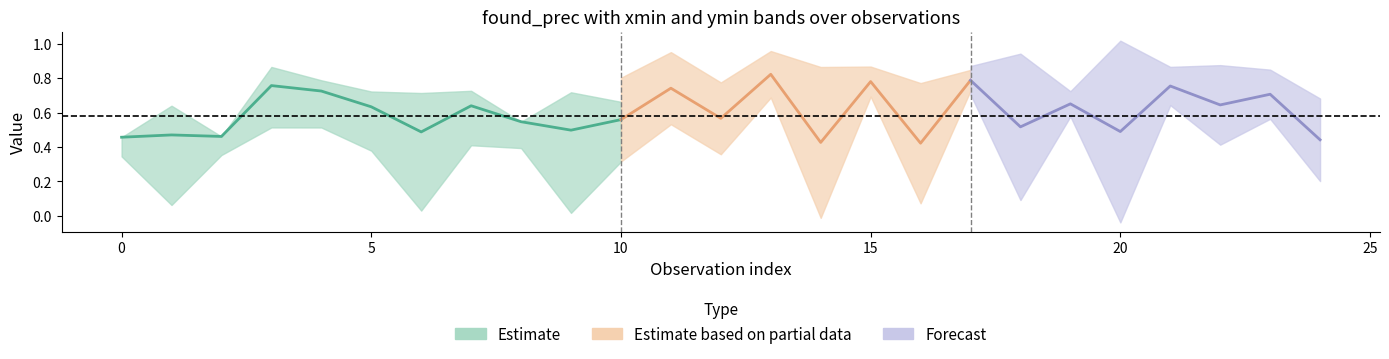

Is the value of found_prec at 19 greater than the value of ymin_norm at 15?

Yes